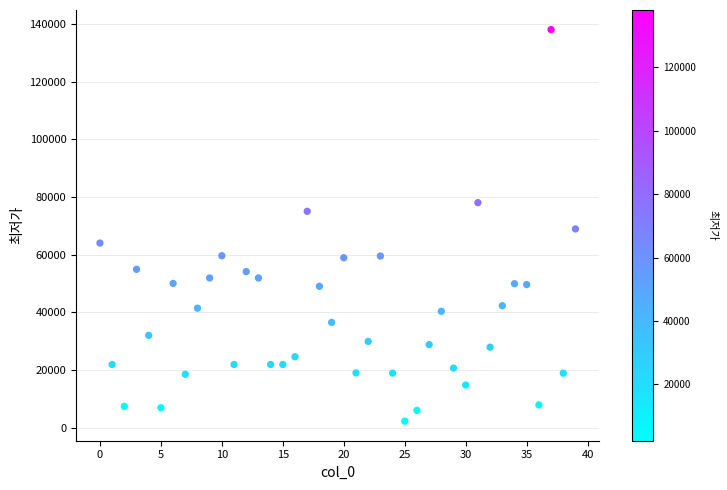

What is the range of Y values (max minus min)?

135740